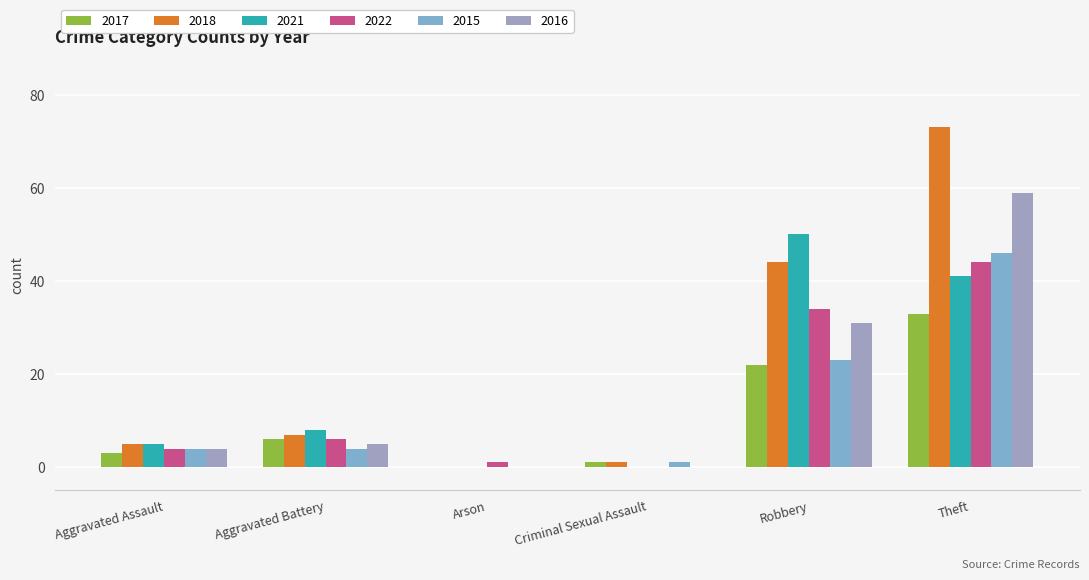

How many data points does each series have?

6